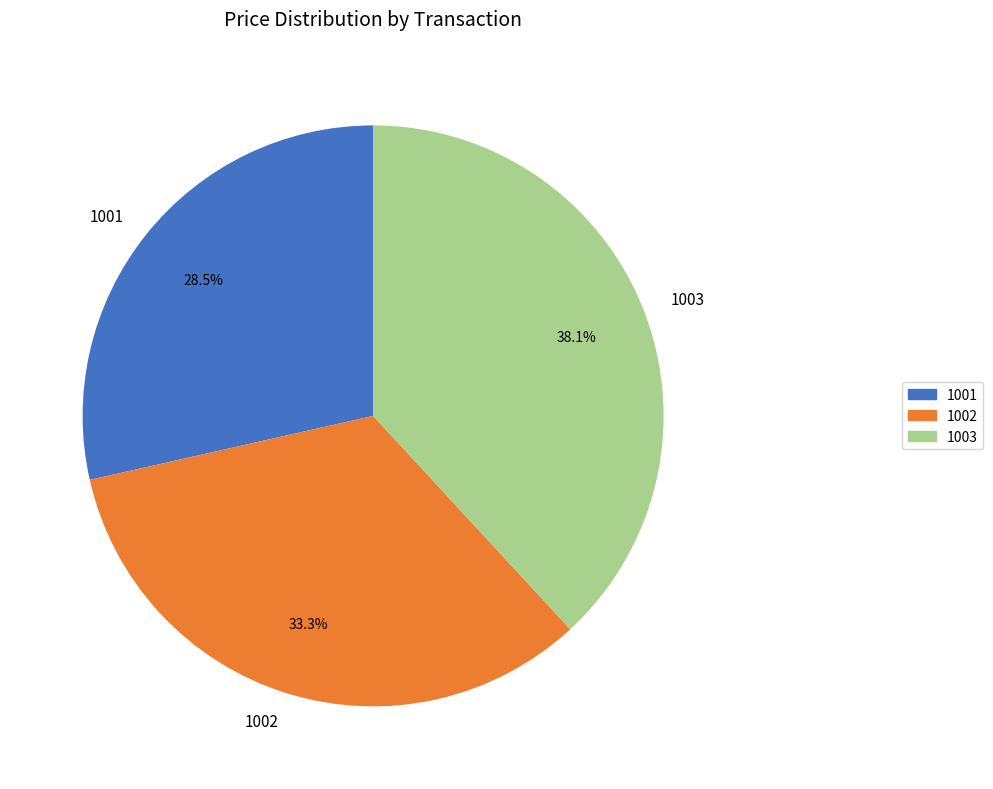

Between 1003 and 1002, which is larger?

1003